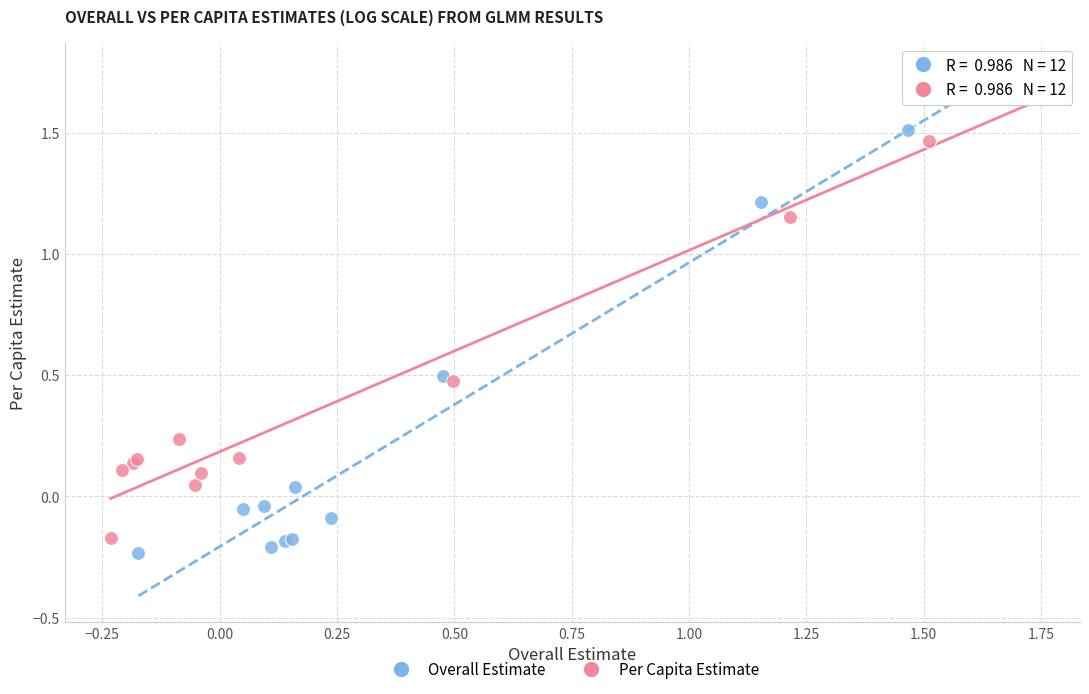

Which series has the widest spread of Y values?

Overall Estimate